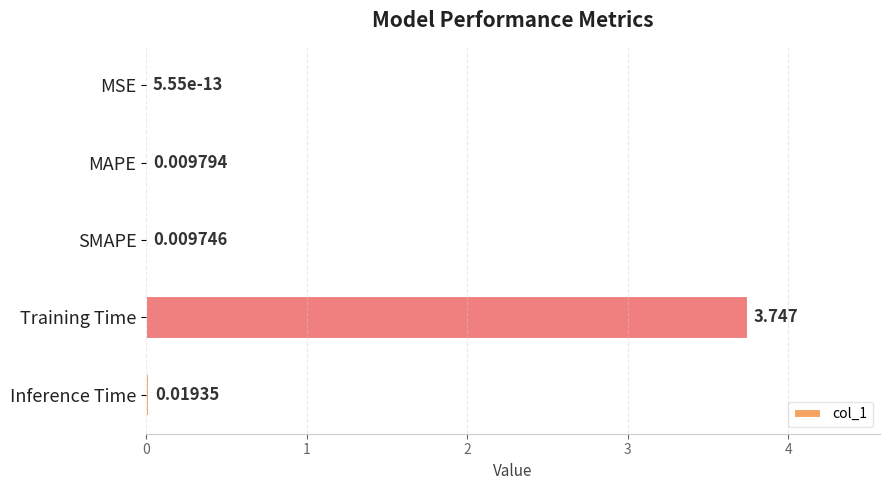

At which label is the value closest to 1?

Inference Time